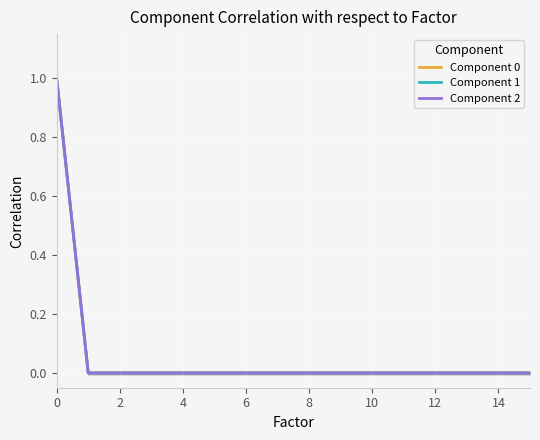

Reading left to right, list all the values displayed in this chart.

Component 0: 1	0	0	0	0	0	0	0	0	0	0	0	0	0	0	0
Component 1: 1	0	0	0	0	0	0	0	0	0	0	0	0	0	0	0
Component 2: 1	0	0	0	0	0	0	0	0	0	0	0	0	0	0	0